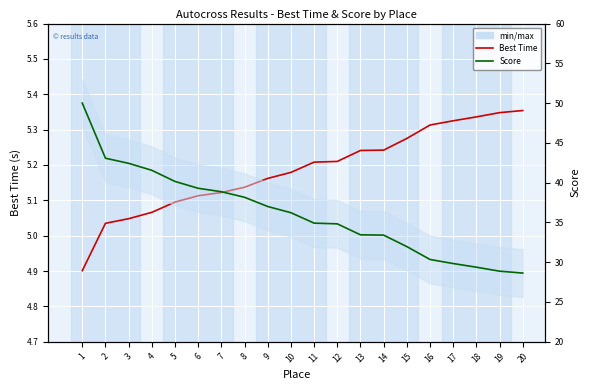

How many distinct data groups are displayed?

2